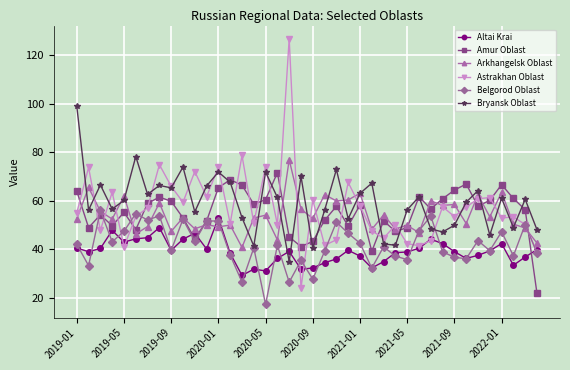

What is the value of the Arkhangelsk Oblast point at the 29th from the left?

49.8